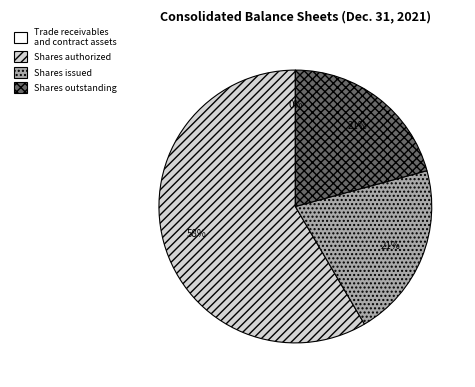

Is there any slice that represents more than half of the pie?

Yes